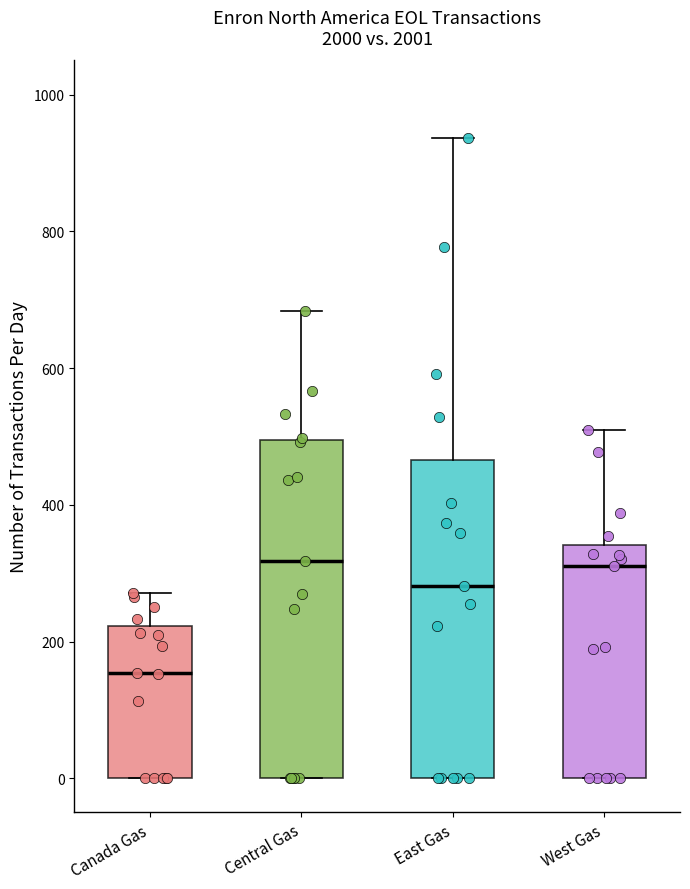

Reading left to right, read every box against the y-axis: the position of its median line, the range the box covers, and the ends of its whiskers. The values are not printed on the chart, so give them approximately, as read against the axis.

Canada Gas: median 160, box 0 to 220, whiskers 0 to 280
Central Gas: median 320, box 0 to 500, whiskers 0 to 680
East Gas: median 280, box 0 to 460, whiskers 0 to 940
West Gas: median 320, box 0 to 340, whiskers 0 to 520